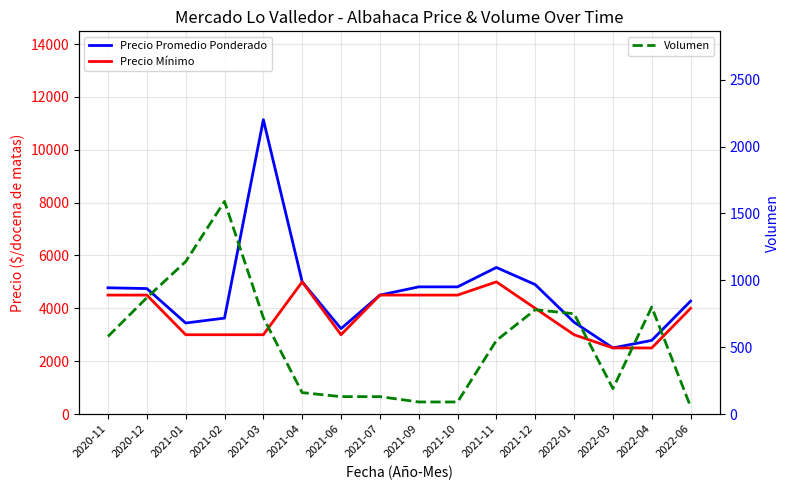

What is the label of the 15th point from the right?

2020-12